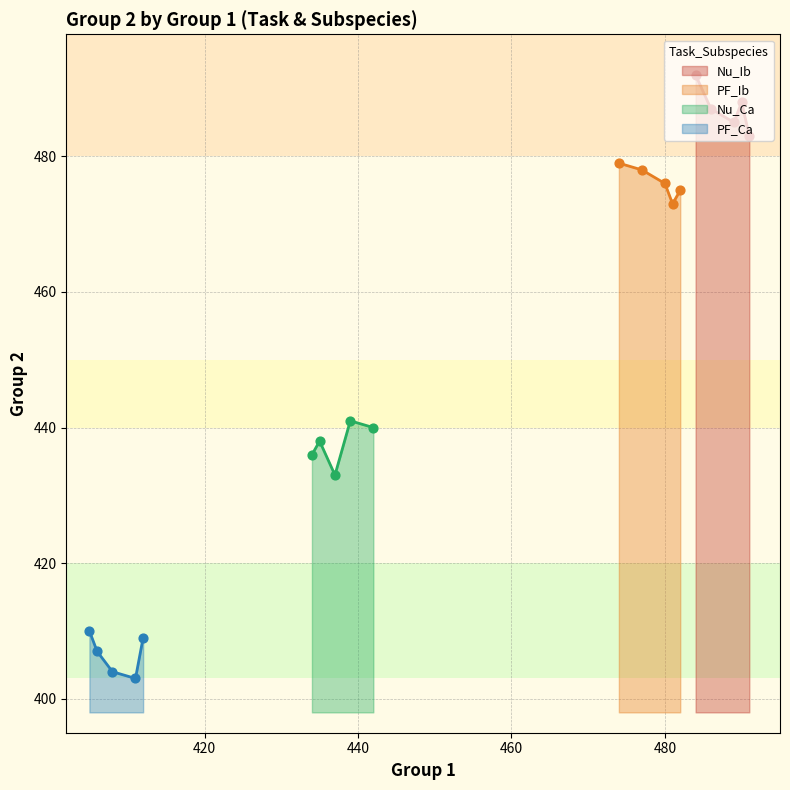

At which category is the sum across all series the highest?

2